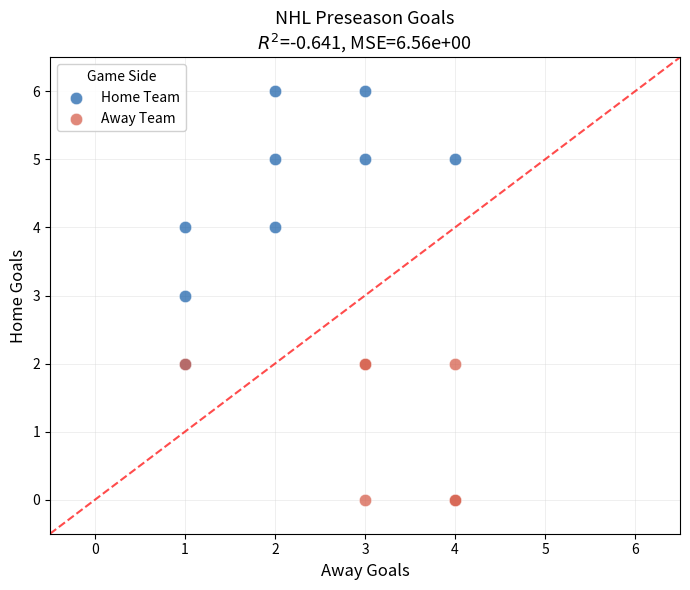

Which series reaches the minimum Y coordinate?

Away Team